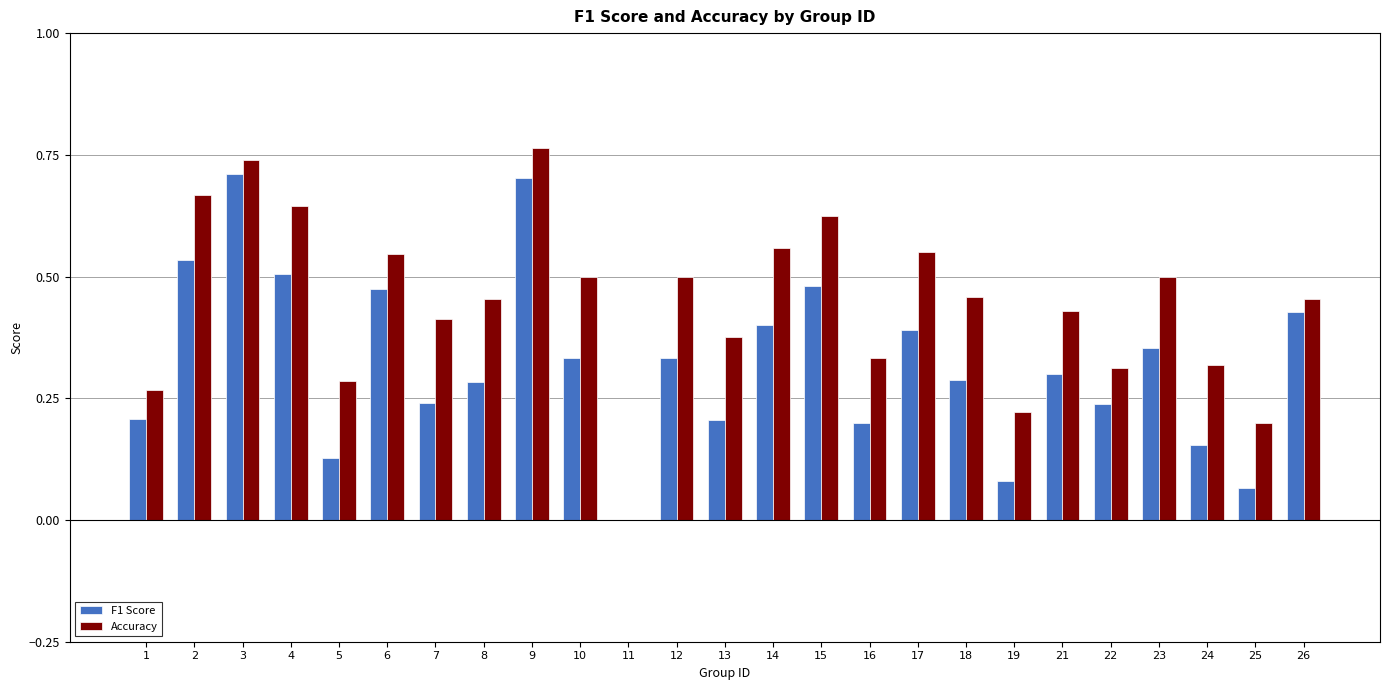

Does the chart contain stacked bars?

No